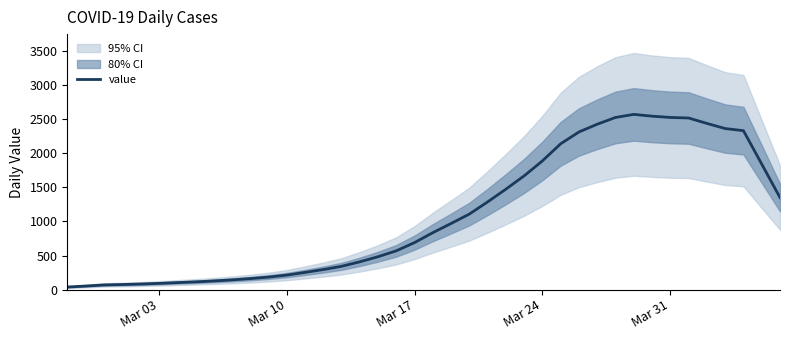

What is the highest value of the value series?

2567.0